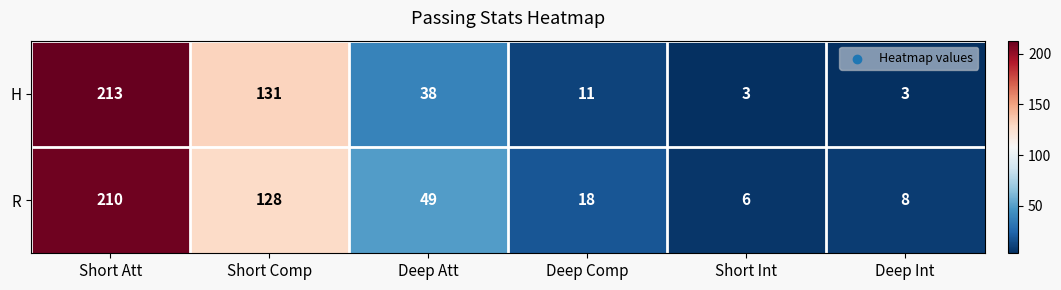

At how many categories does at least one series exceed 154?

1